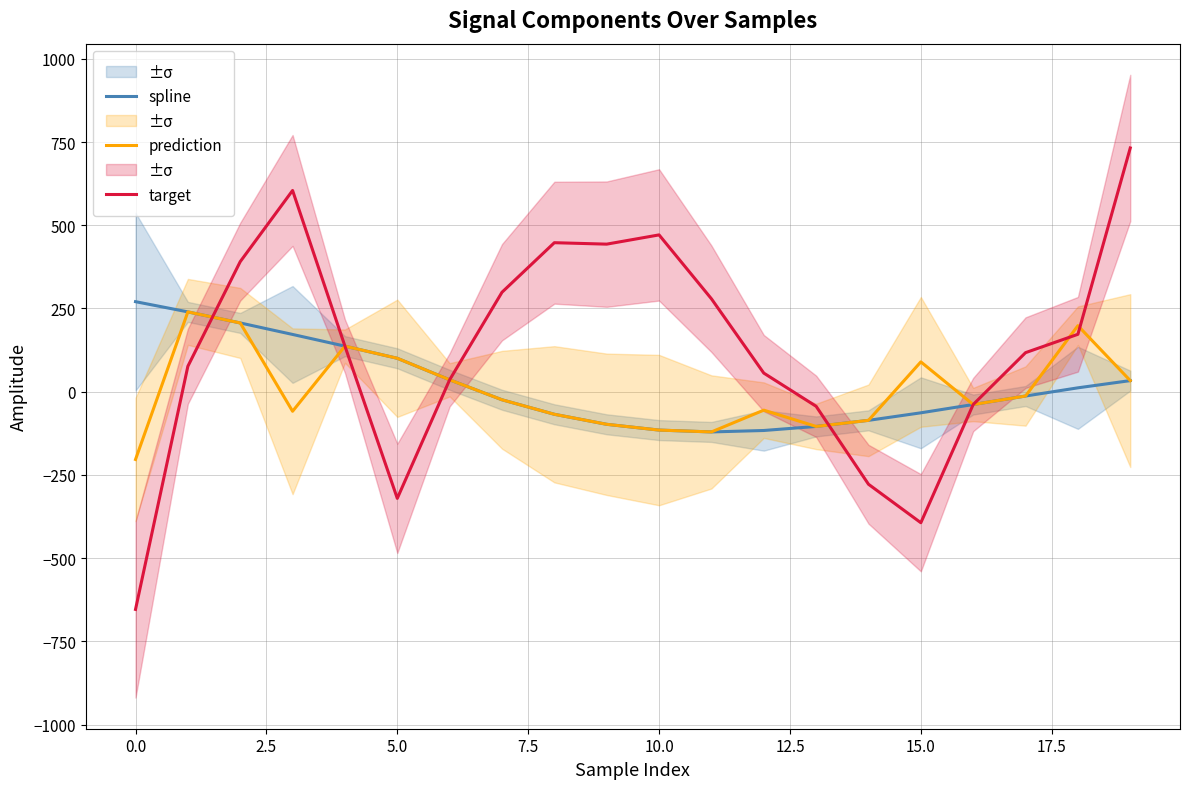

What is the label of the 10th point from the right?

10